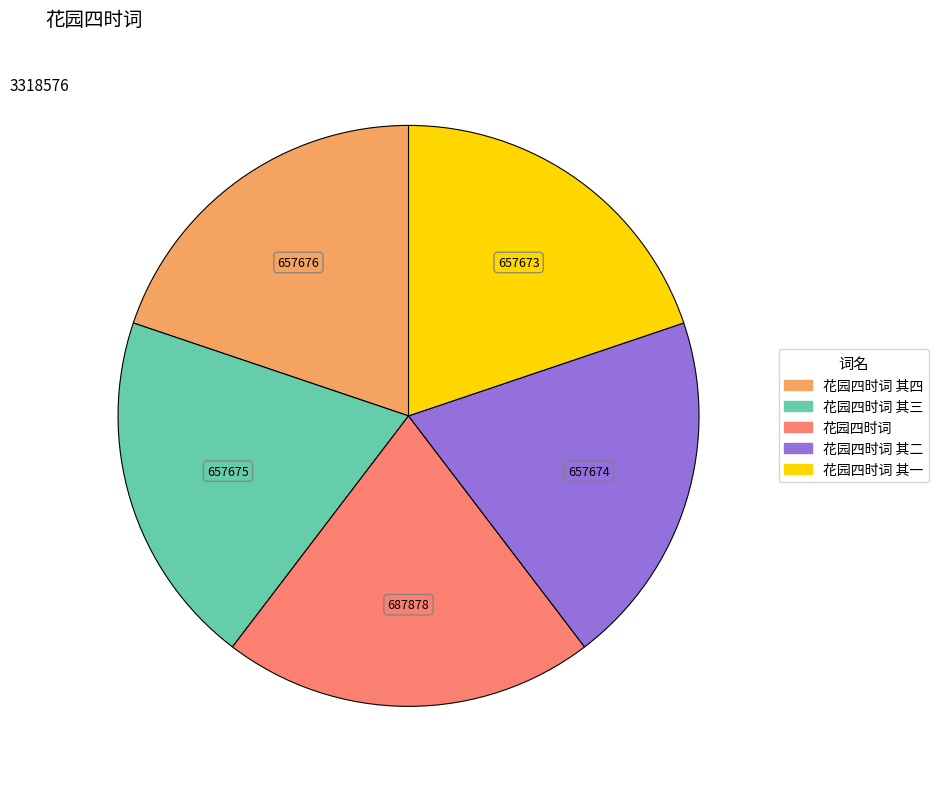

Is there a majority slice in this chart?

No